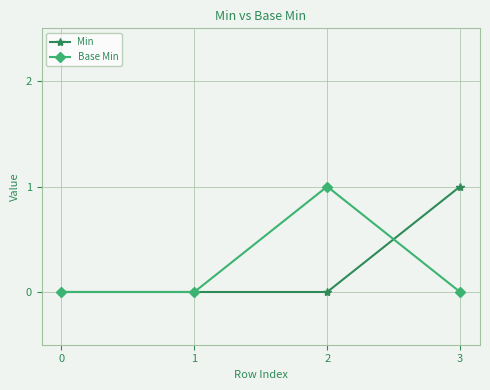

At 3, list the series in order from largest to smallest.

Min, Base Min